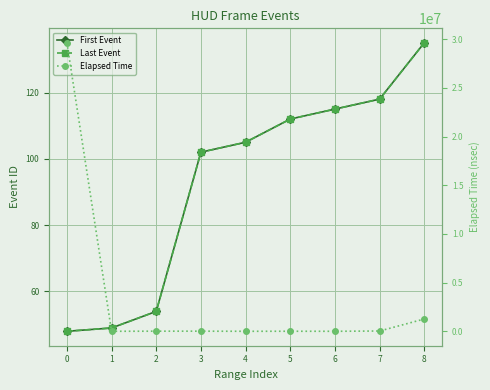

What is the average value of the Elapsed Time series?

3440505